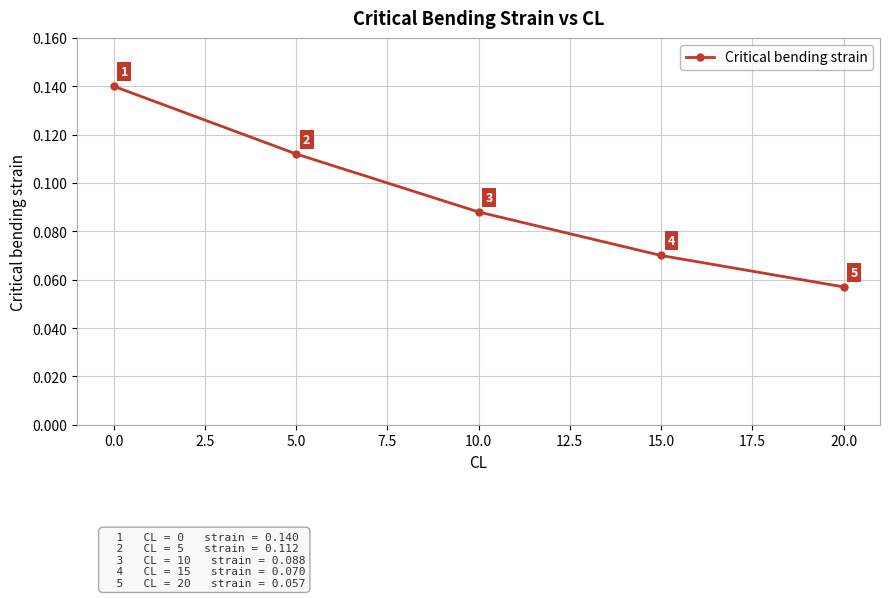

What is the label of the 4th point from the right?

5.0